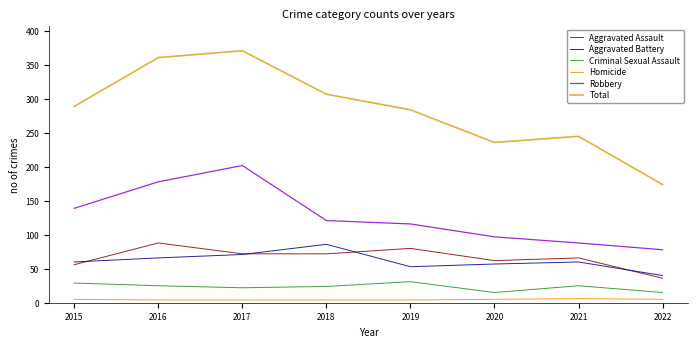

Which series has the widest spread of values?

Total